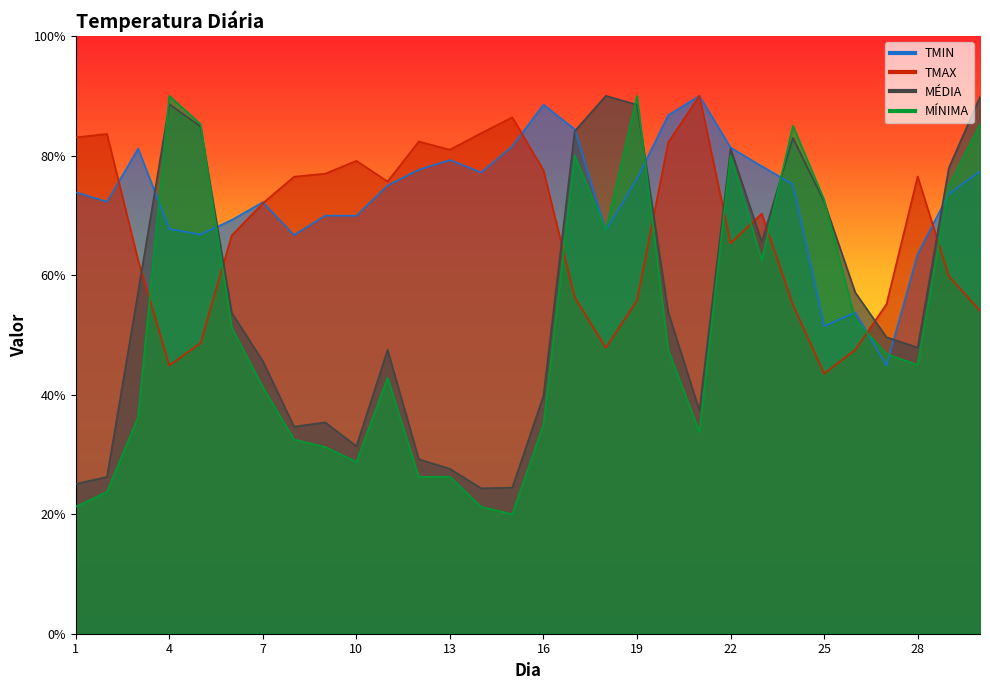

Reading right to left, extract all data points from this chart.

TMIN: 30=77.4	29=73.6	28=63.6	27=44.9	26=53.7	25=51.5	24=75.2	23=78.2	22=81.3	21=90.0	20=86.7	19=76.1	18=67.5	17=84.4	16=88.5	15=81.6	14=77.2	13=79.3	12=77.6	11=75.0	10=69.9	9=70.0	8=66.7	7=72.2	6=69.2	5=66.8	4=67.7	3=81.2	2=72.3	1=73.9
TMAX: 30=54.0	29=59.9	28=76.5	27=55.1	26=47.5	25=43.5	24=55.0	23=70.3	22=65.3	21=90.0	20=82.2	19=55.8	18=47.8	17=56.3	16=77.5	15=86.4	14=83.8	13=81.0	12=82.3	11=75.7	10=79.1	9=77.0	8=76.5	7=72.0	6=66.6	5=48.6	4=44.9	3=62.5	2=83.6	1=83.0
MÉDIA: 30=89.8	29=77.9	28=47.9	27=49.6	26=57.1	25=72.3	24=83.0	23=65.6	22=81.2	21=37.3	20=53.8	19=88.5	18=90.0	17=84.1	16=39.8	15=24.4	14=24.3	13=27.6	12=29.2	11=47.5	10=31.4	9=35.4	8=34.7	7=45.6	6=53.7	5=84.9	4=88.6	3=57.2	2=26.2	1=25.1
MÍNIMA: 30=85.2	29=75.0	28=45.0	27=46.8	26=52.5	25=72.6	24=85.0	23=62.5	22=80.0	21=33.8	20=47.5	19=90.0	18=67.5	17=80.0	16=35.0	15=20.0	14=21.2	13=26.2	12=26.2	11=42.8	10=28.7	9=31.2	8=32.5	7=41.2	6=51.2	5=85.2	4=90.0	3=36.2	2=23.8	1=21.2